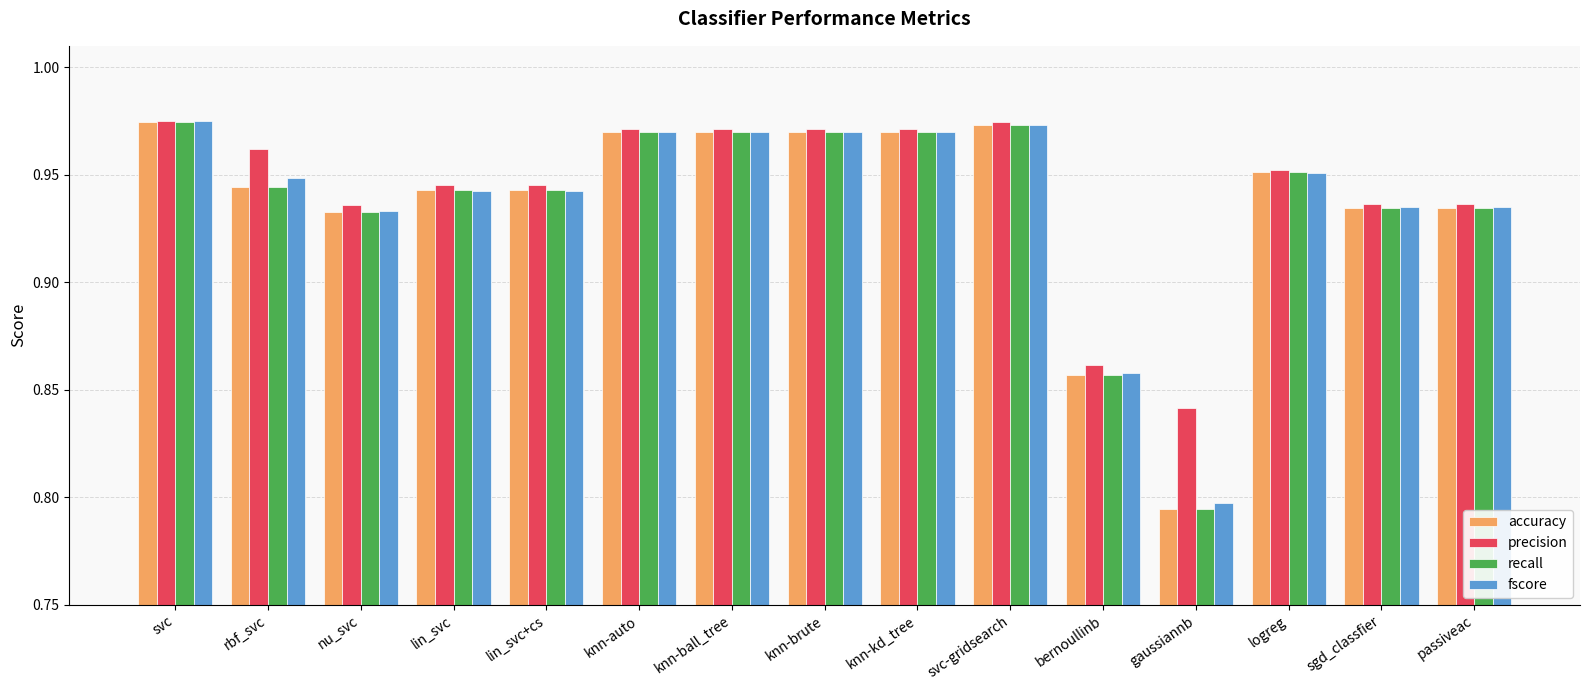

At which category does the chart reach its minimum across all series?

gaussiannb